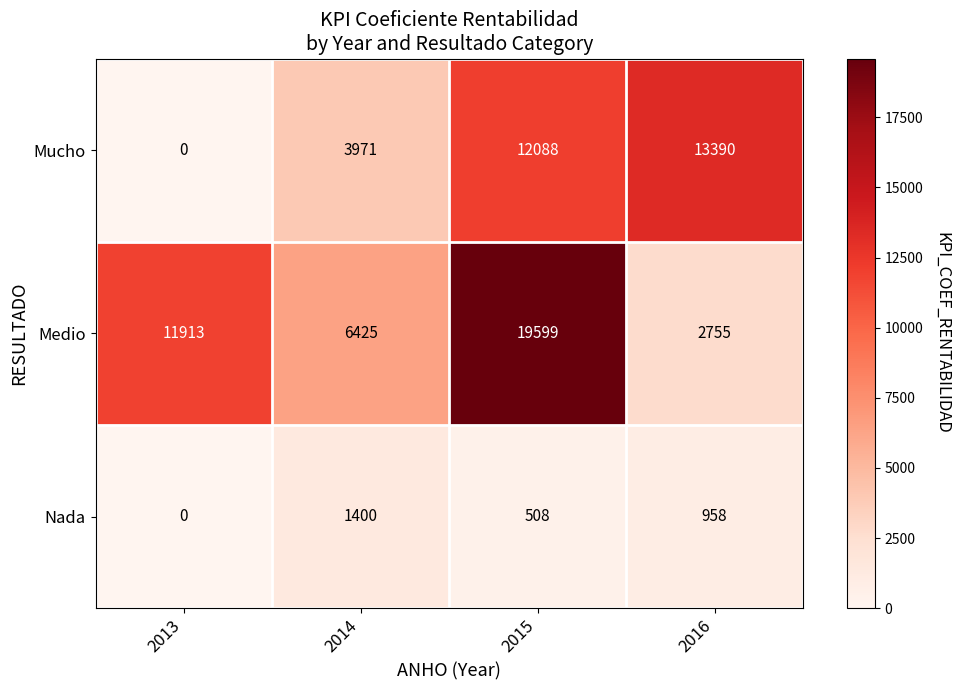

At which label does Medio reach its peak?

2015